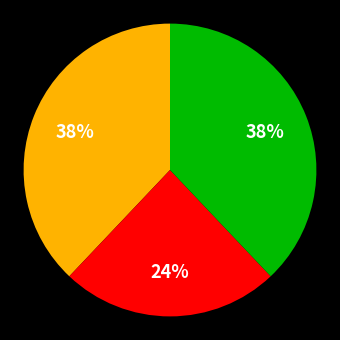

Does any single category account for the majority?

No